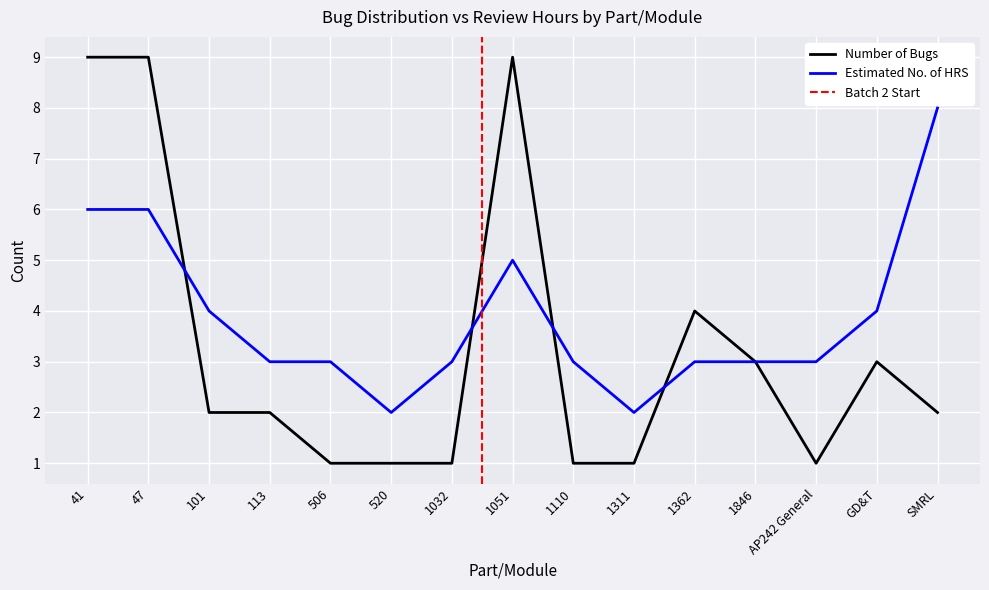

What is the difference between the highest and lowest values at 47?

3